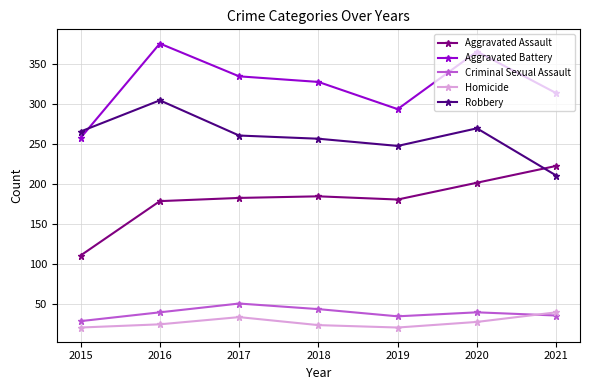

Is it true that Robbery equals 376 at 2018?

False